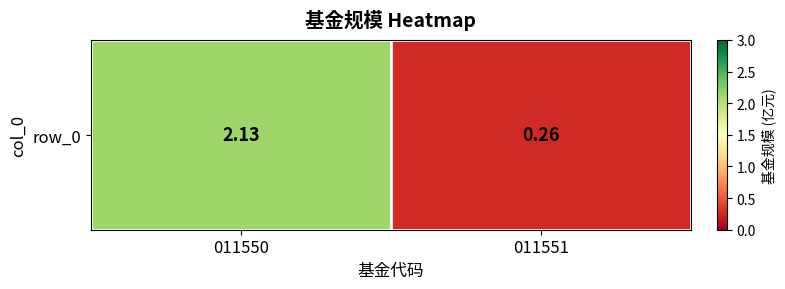

Rank the categories by value from highest to lowest.

011550, 011551